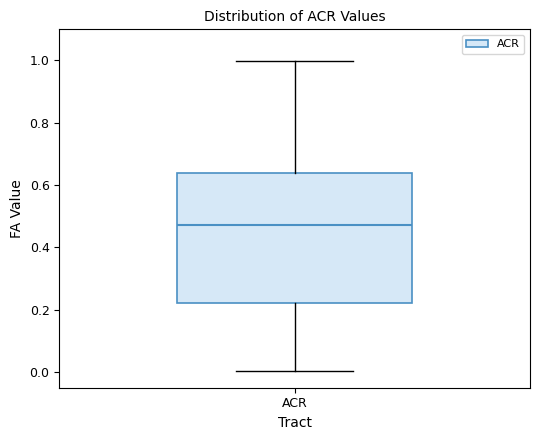

Where does the median line of the box for ACR sit on the y-axis? The values are not printed on the chart, so give them approximately, as read against the axis.

0.48